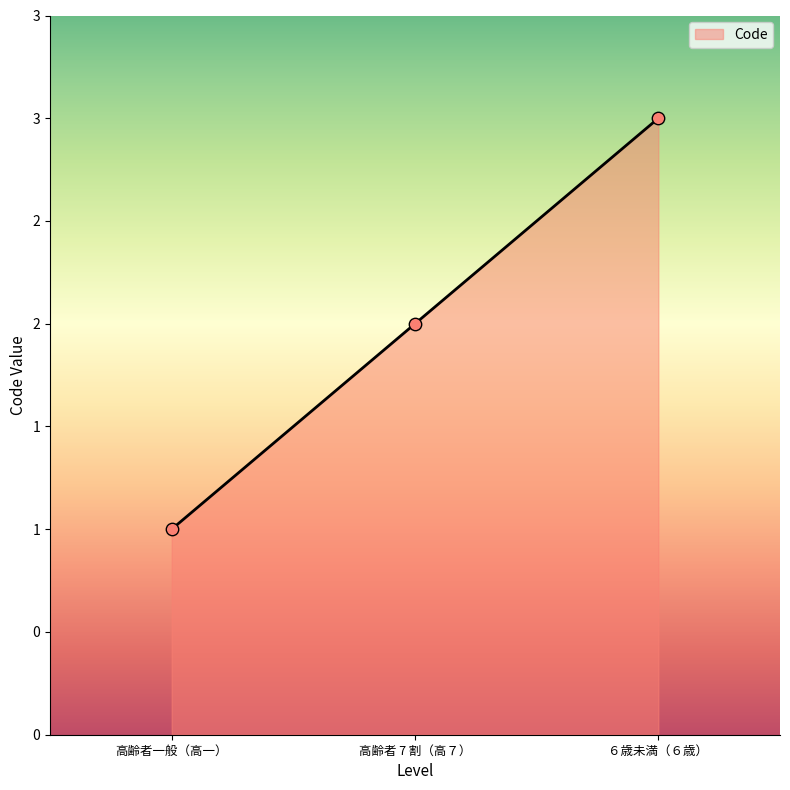

Between 高齢者一般（高一） and ６歳未満（６歳）, which is larger?

６歳未満（６歳）